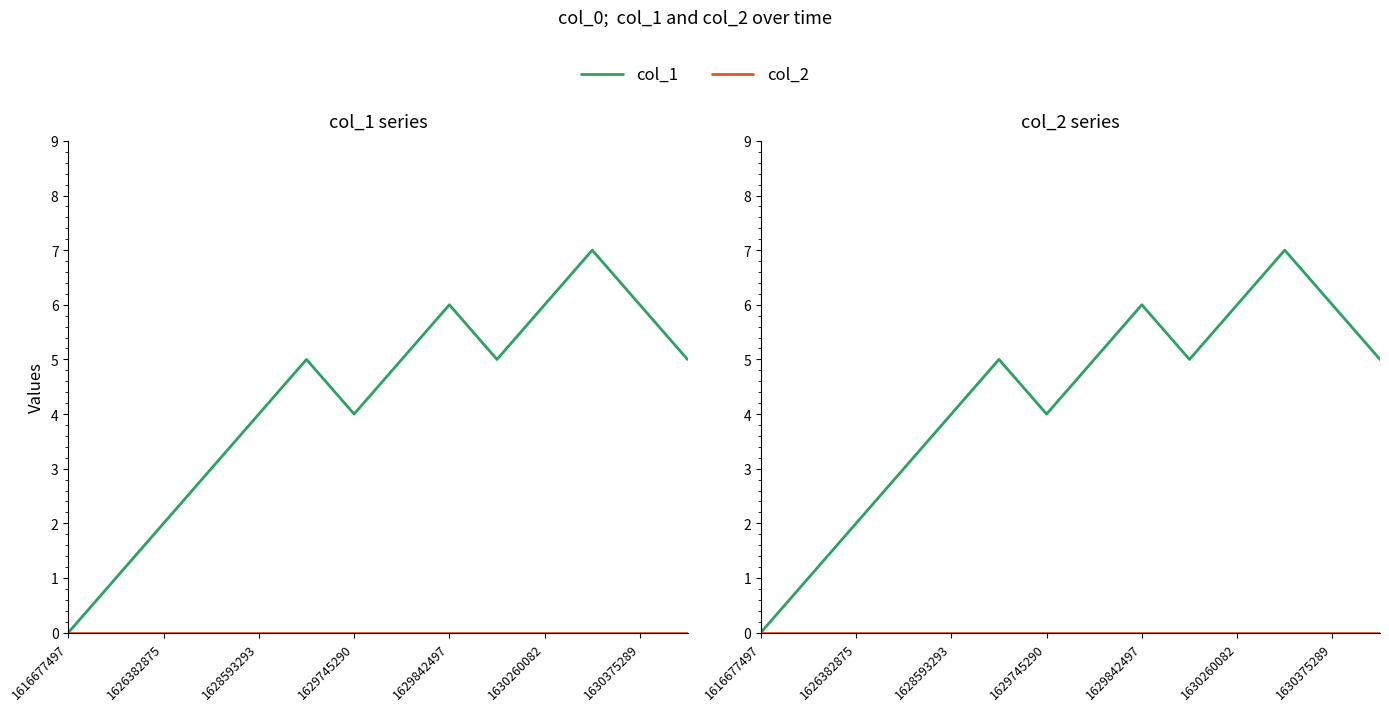

True or false: col_2 has more than 1 interior local peaks.

False